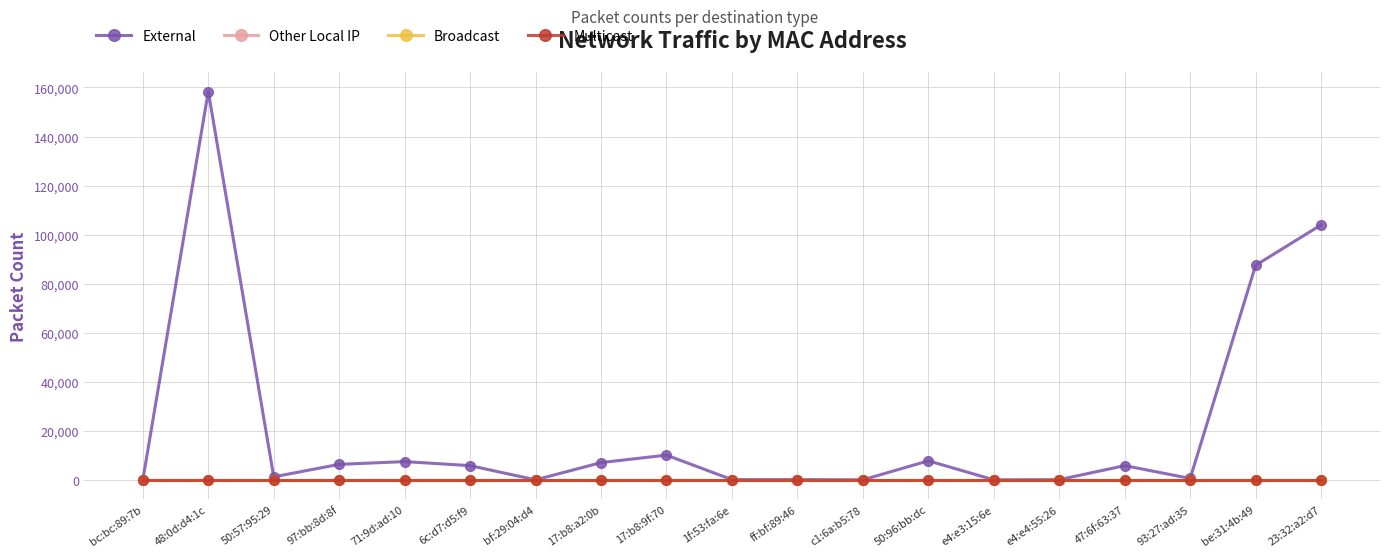

Is this an area chart (filled region under the line)?

No